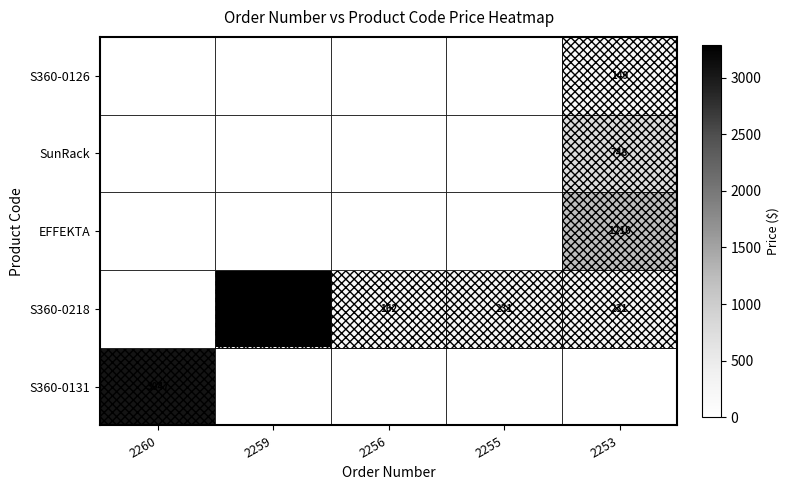

Count the number of categories in the chart.

5